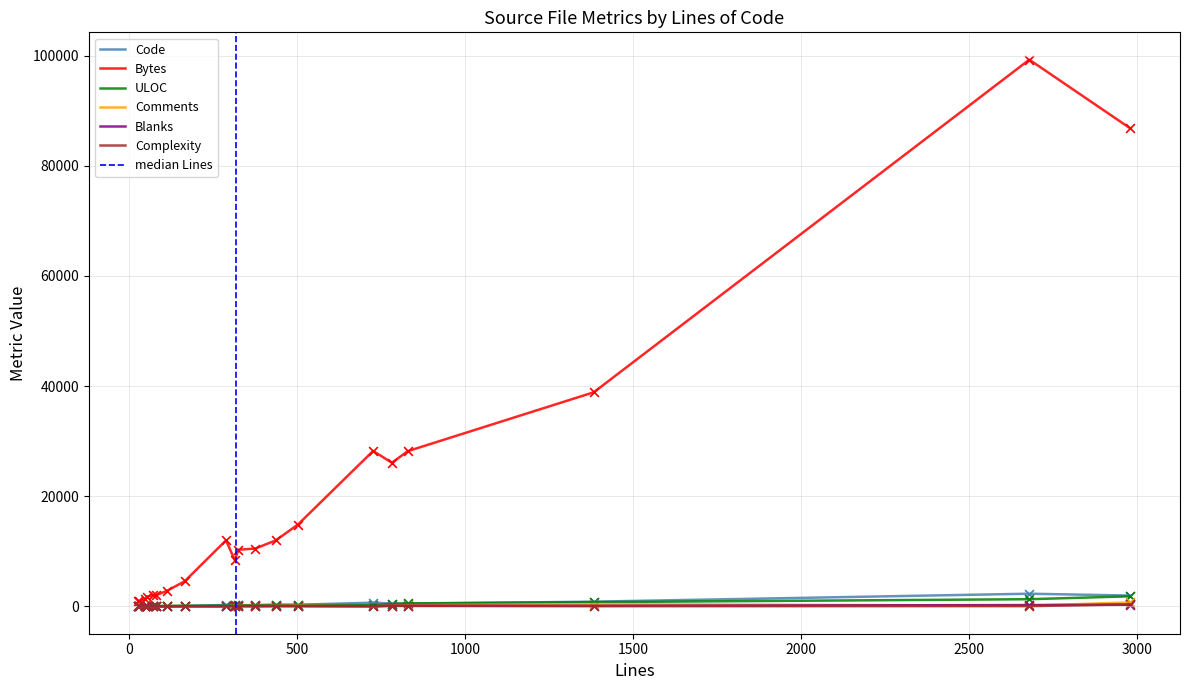

Which series has the largest Y range (max minus min)?

Bytes